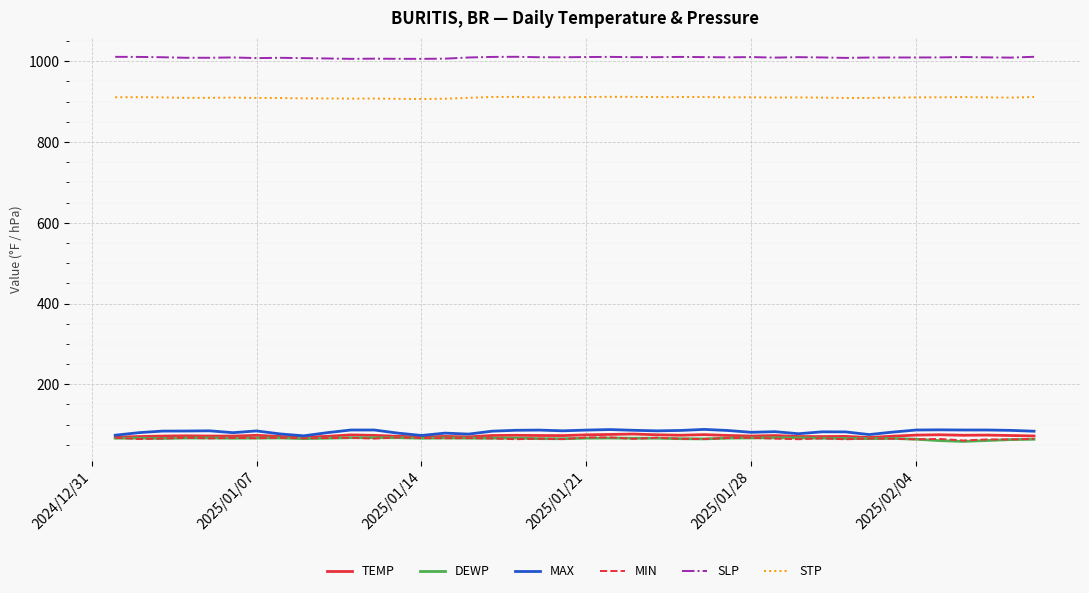

Is this an area chart (filled region under the line)?

No